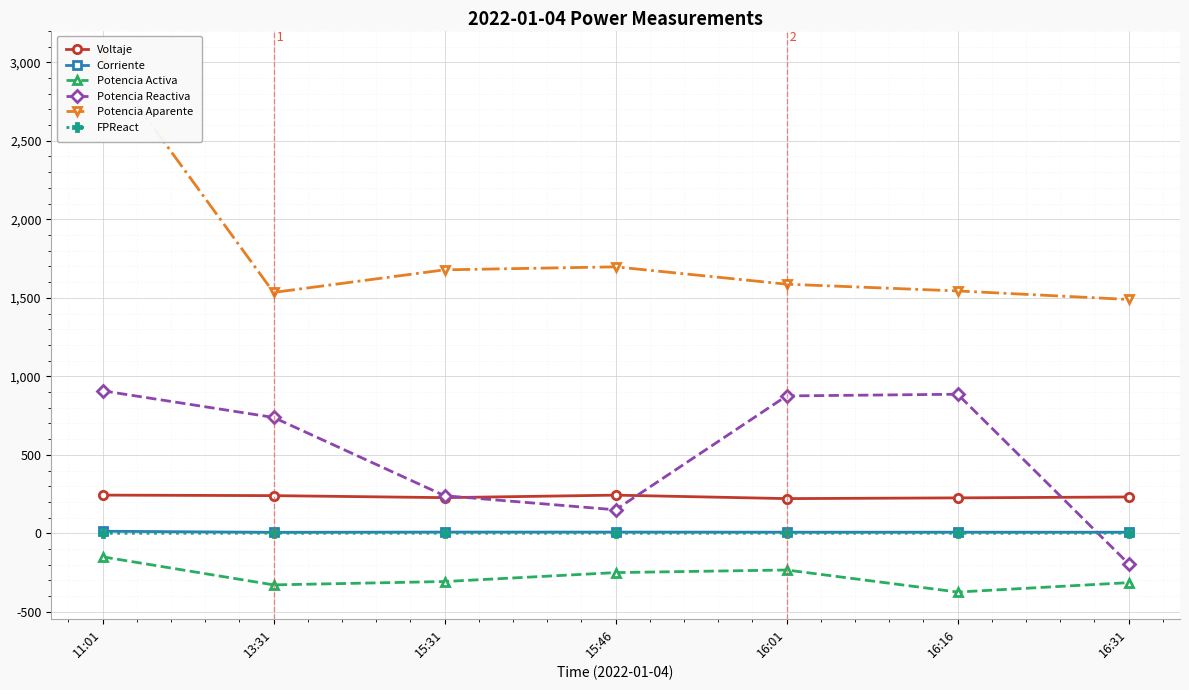

What are all the series names shown in the legend?

Voltaje, Corriente, Potencia Activa, Potencia Reactiva, Potencia Aparente, FPReact